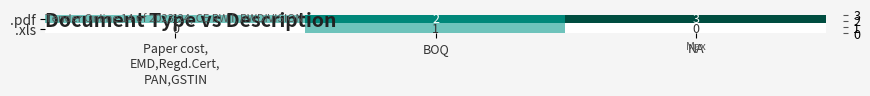

What is the greatest value displayed?

3